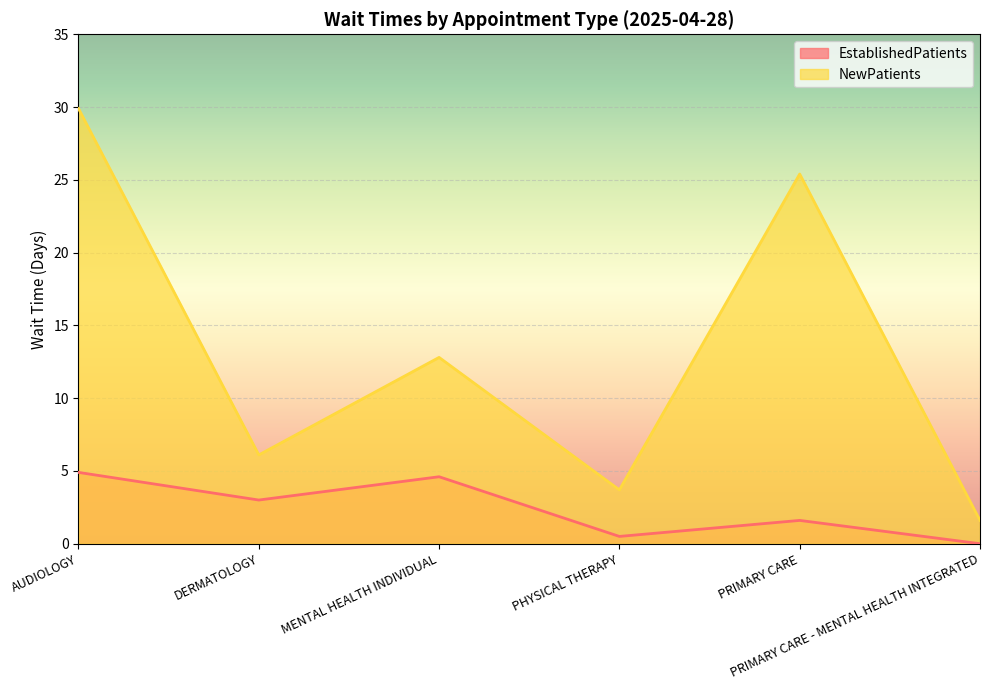

True or false: EstablishedPatients and NewPatients cross at least once.

False